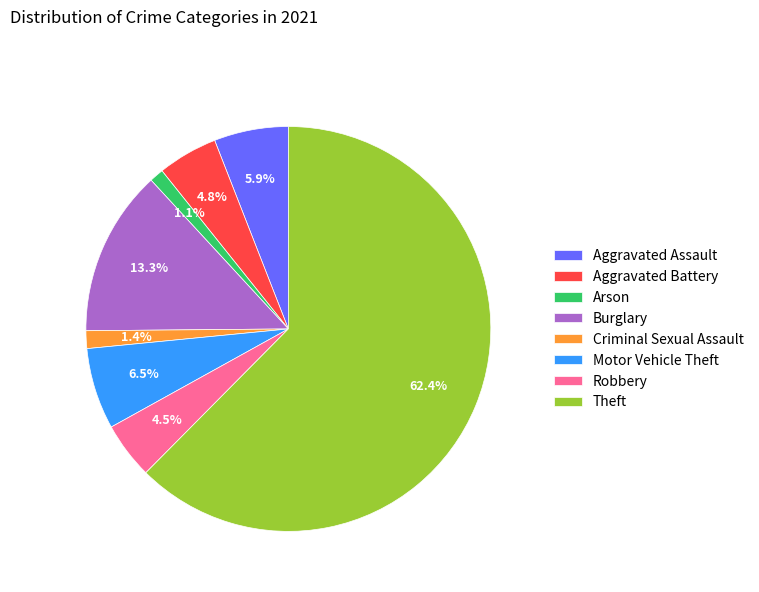

What is the total percentage of Criminal Sexual Assault and Arson?

2.5%